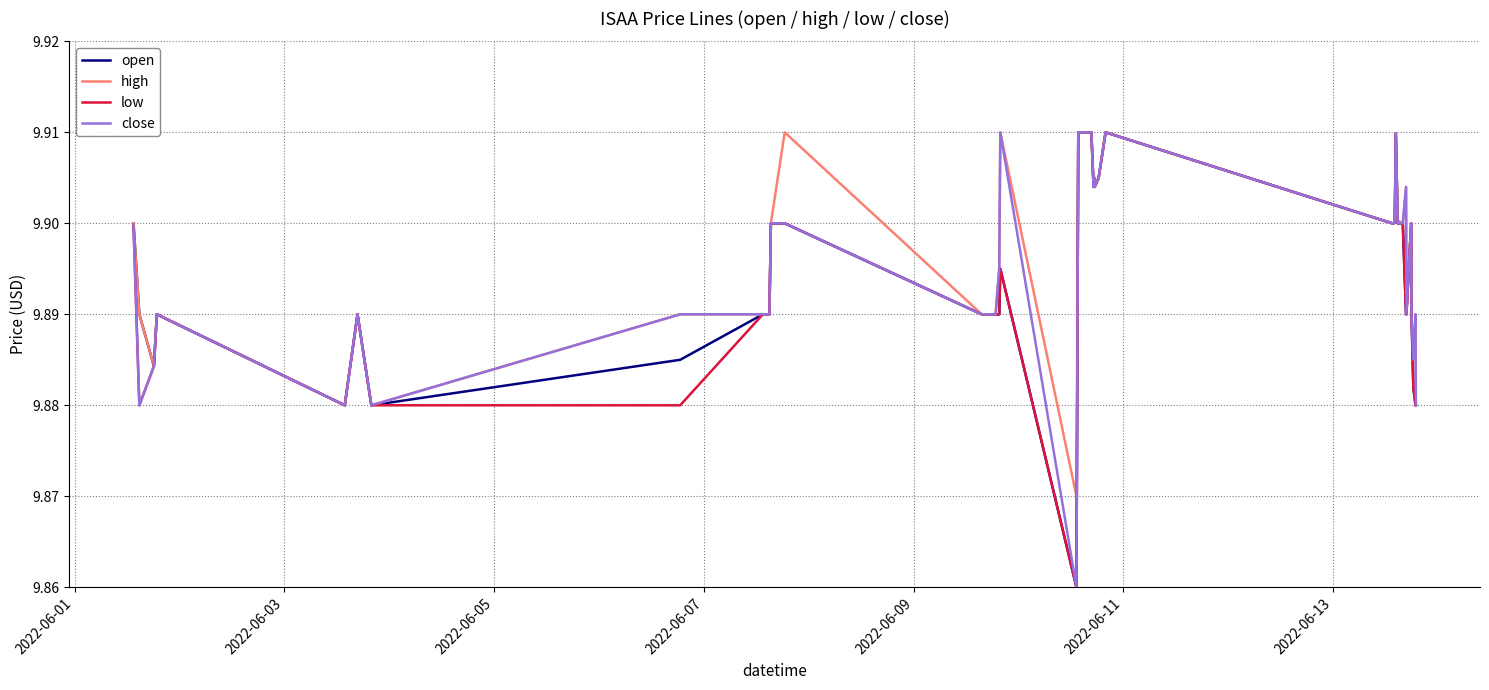

True or false: close has more than 0 points higher than both neighbors.

True